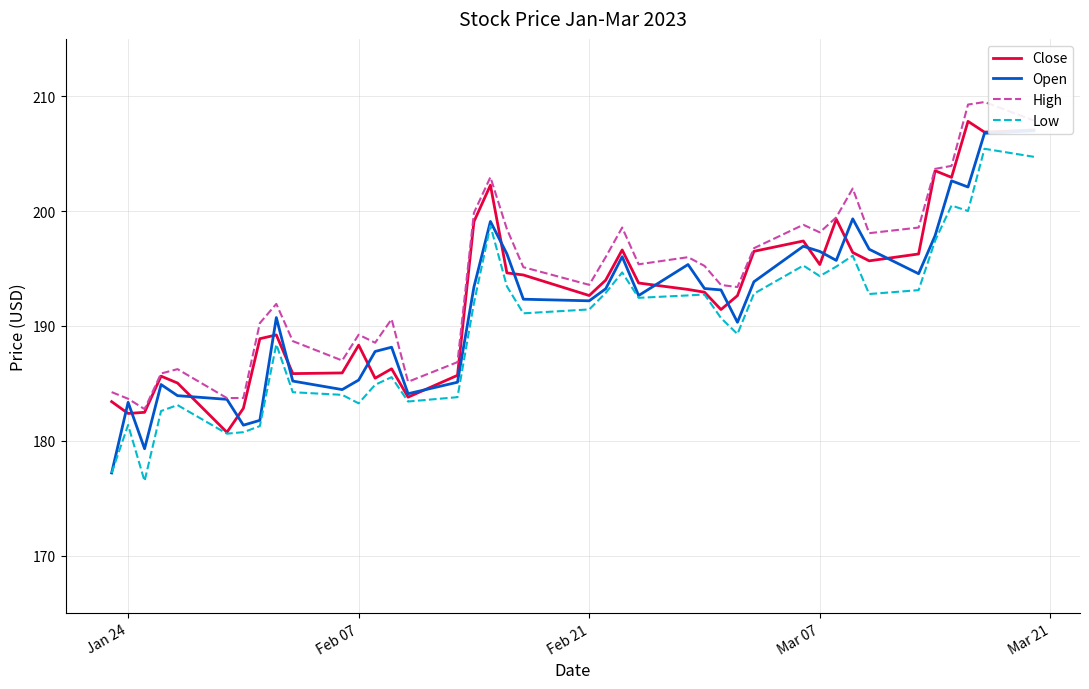

How many interior local valleys does the Low series have?

10